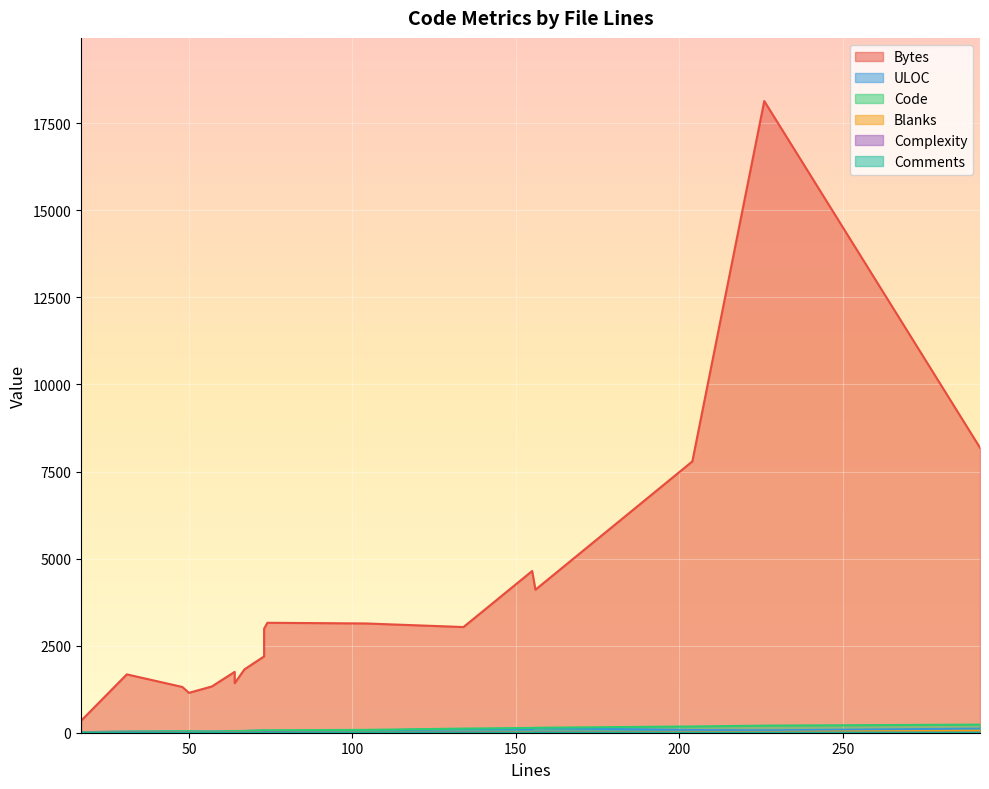

How many interior local valleys does the Comments series have?

1